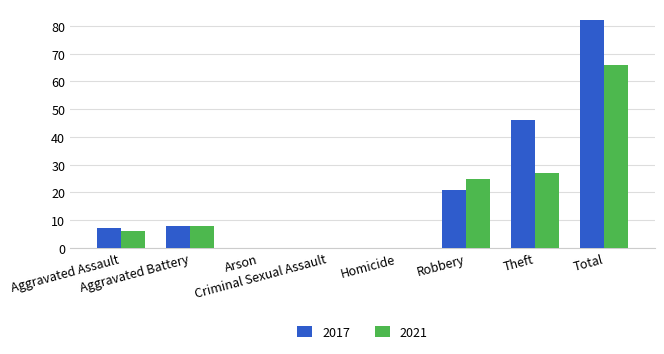

How many series are shown in this chart?

2